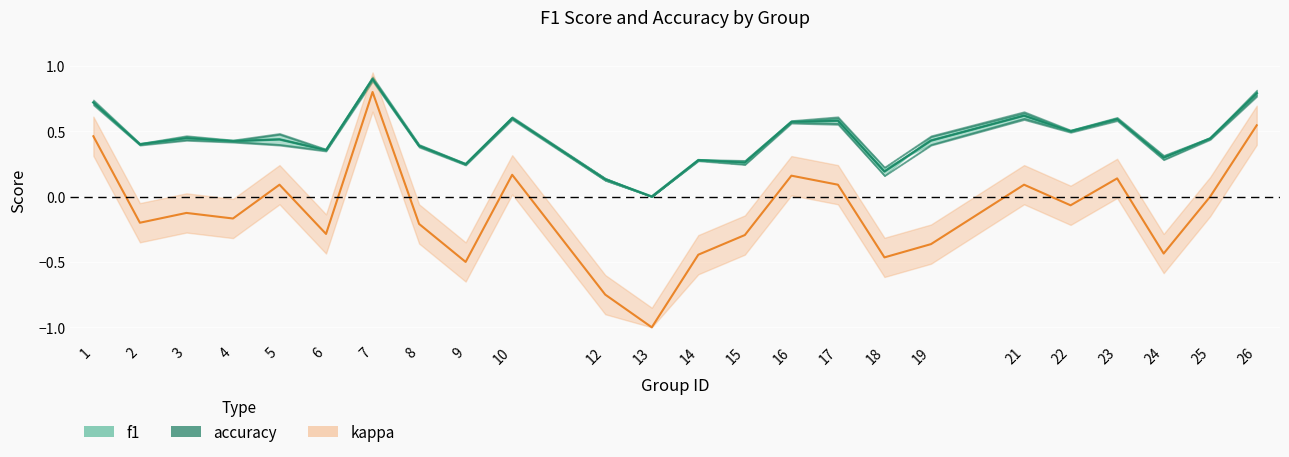

What is the sum of the values at 4 and 14?

0.7